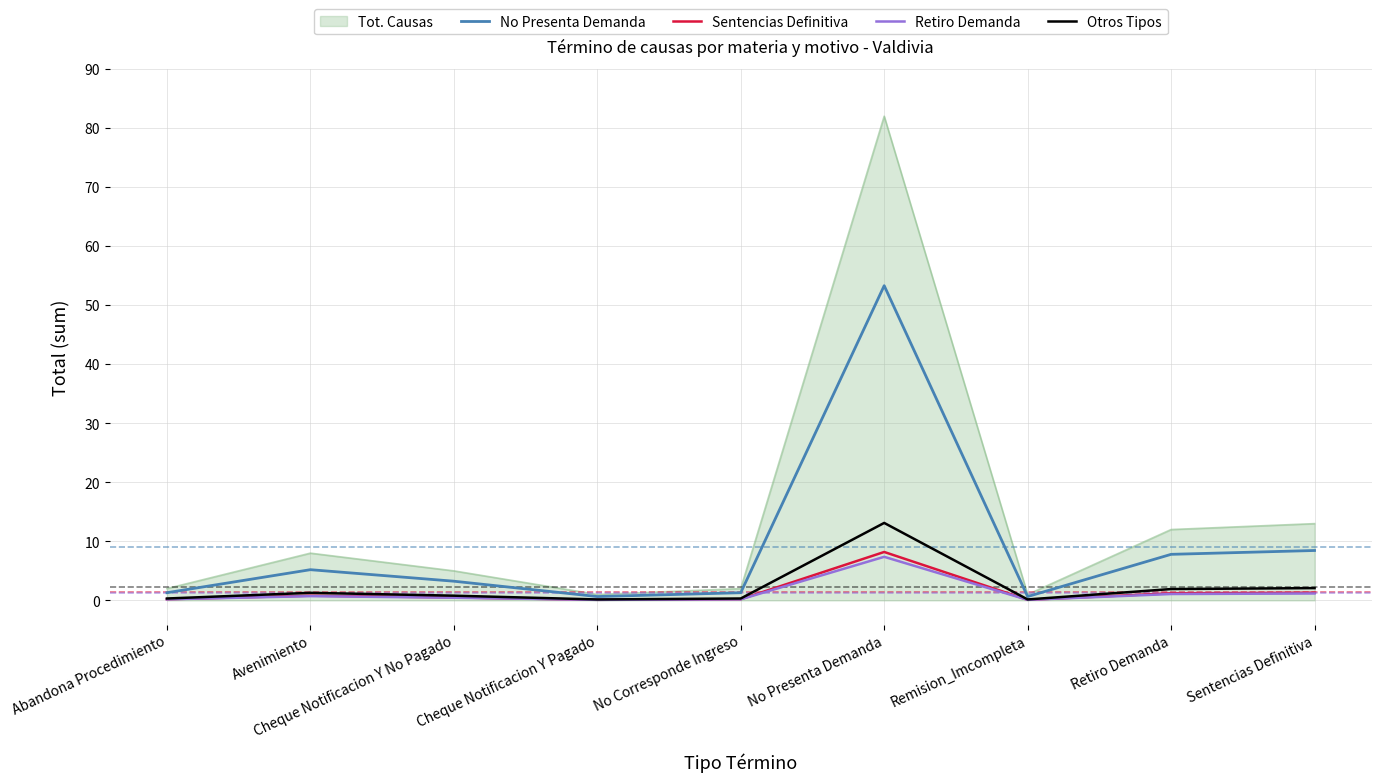

Which series has the largest total across all categories?

Tot. Causas